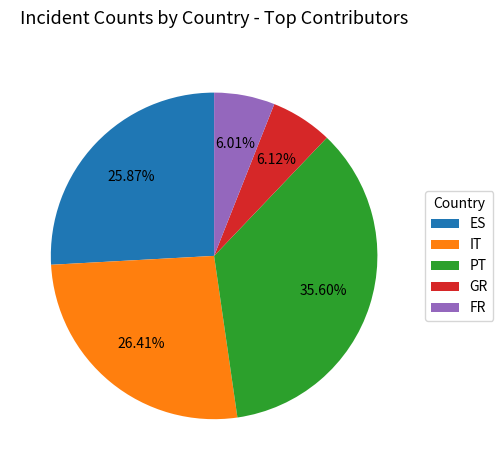

Is there any slice that represents more than half of the pie?

No